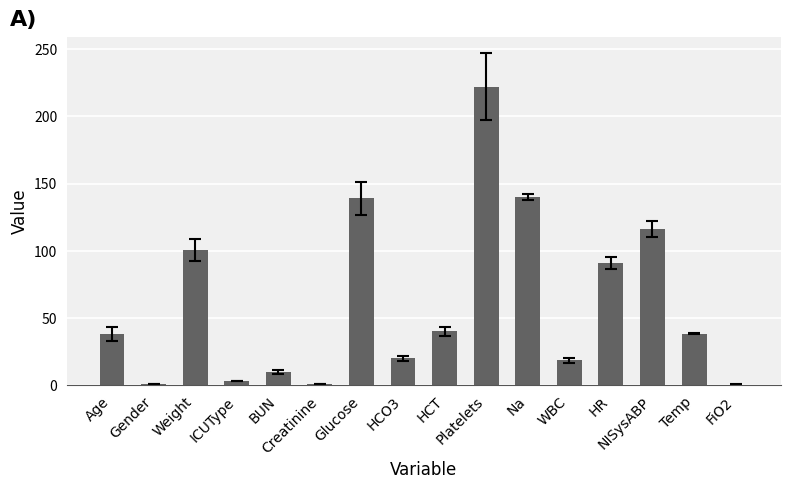

What is the sum of all values?

978.7